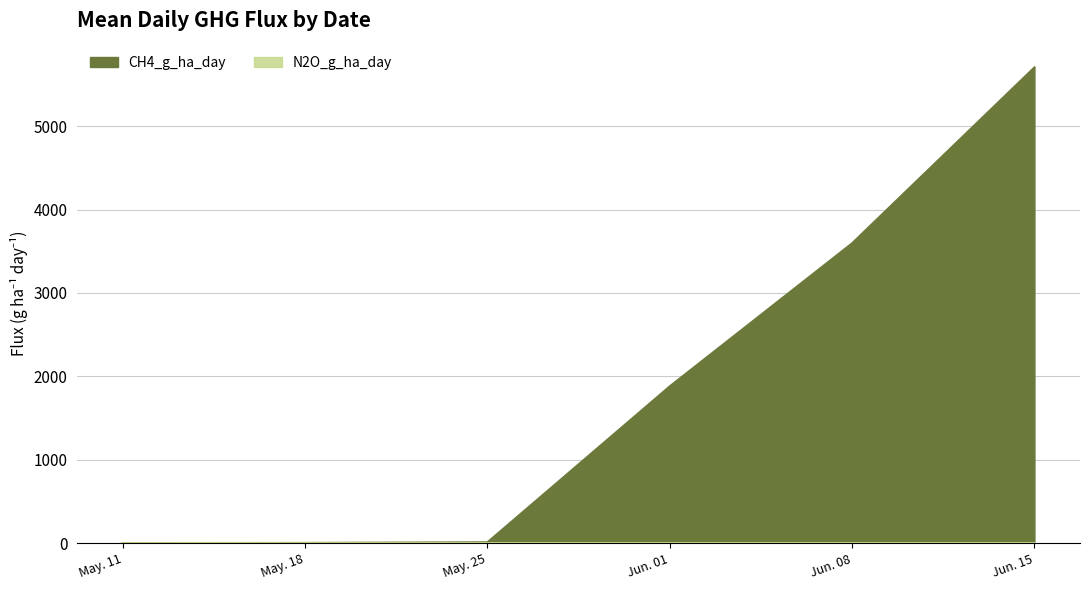

Is it true that N2O_g_ha_day equals 3.3 at 12?

False